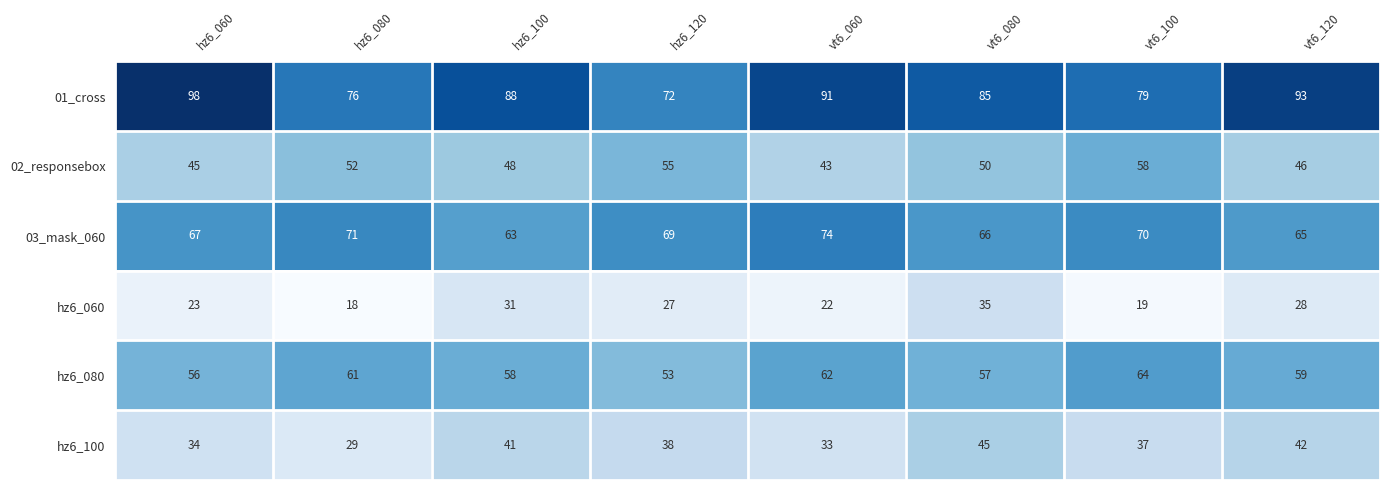

The 02_responsebox series shows 43 at vt6_060. True or false?

True